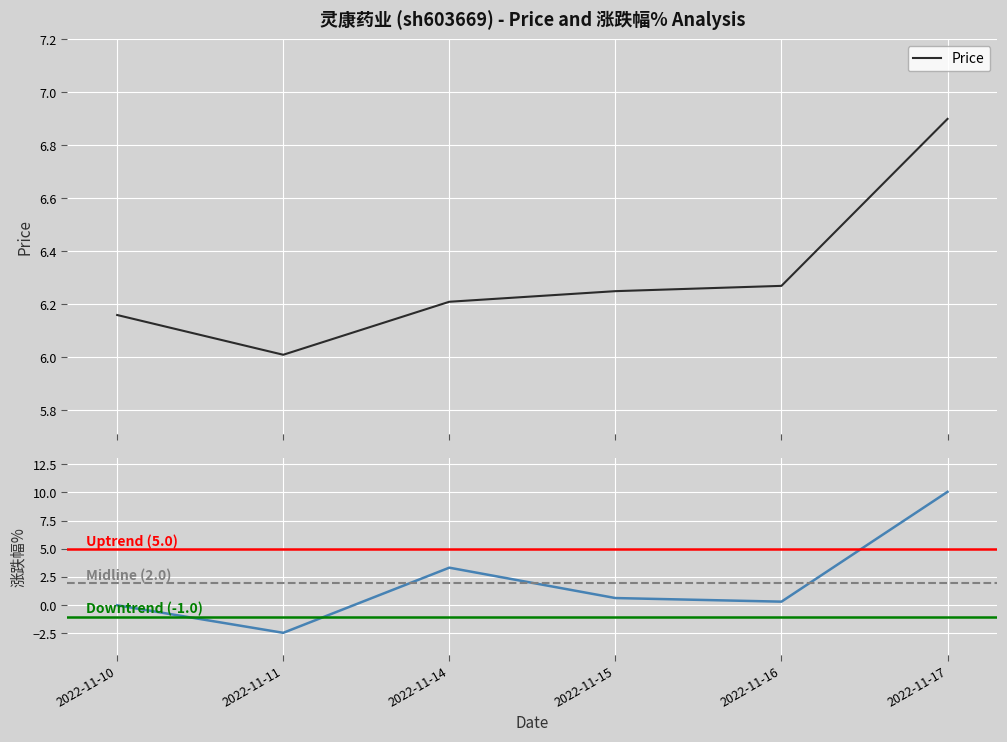

List the series in order of their overall mean, highest first.

Price, 涨跌幅%